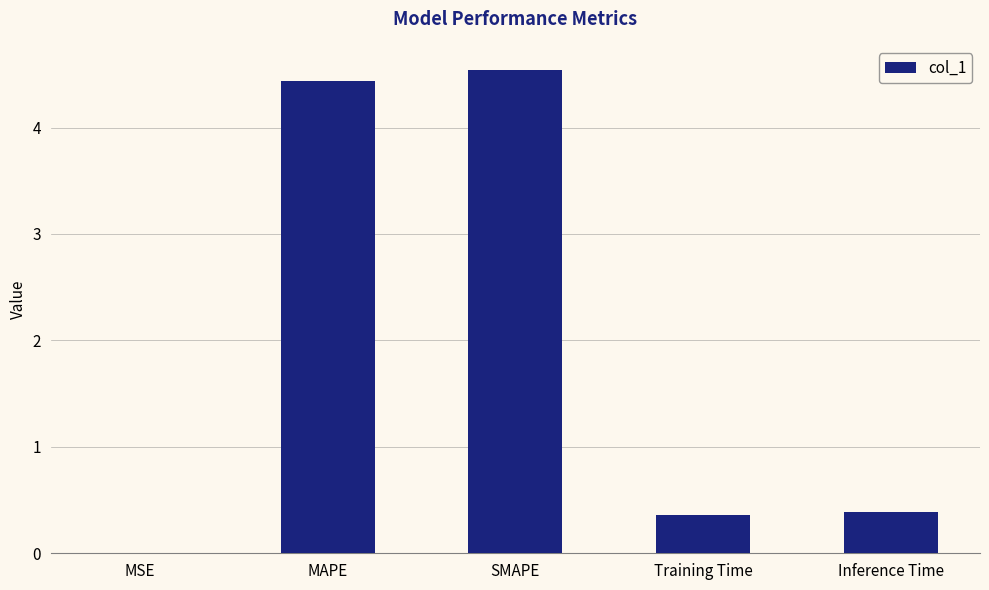

Read the value at SMAPE.

4.5